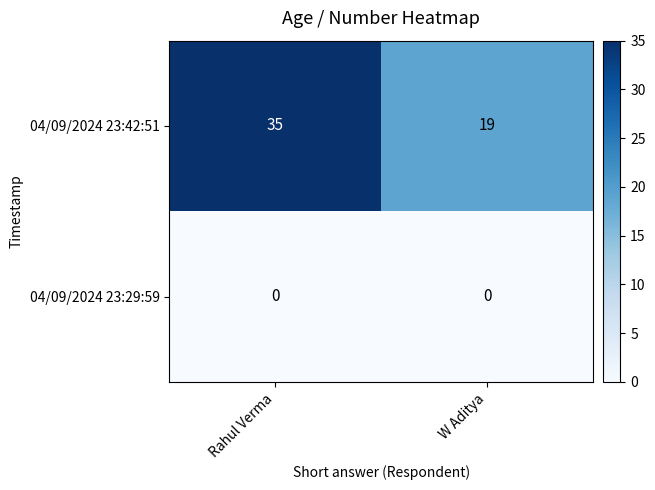

Is it true that 04/09/2024 23:42:51 equals 24 at Rahul Verma?

False